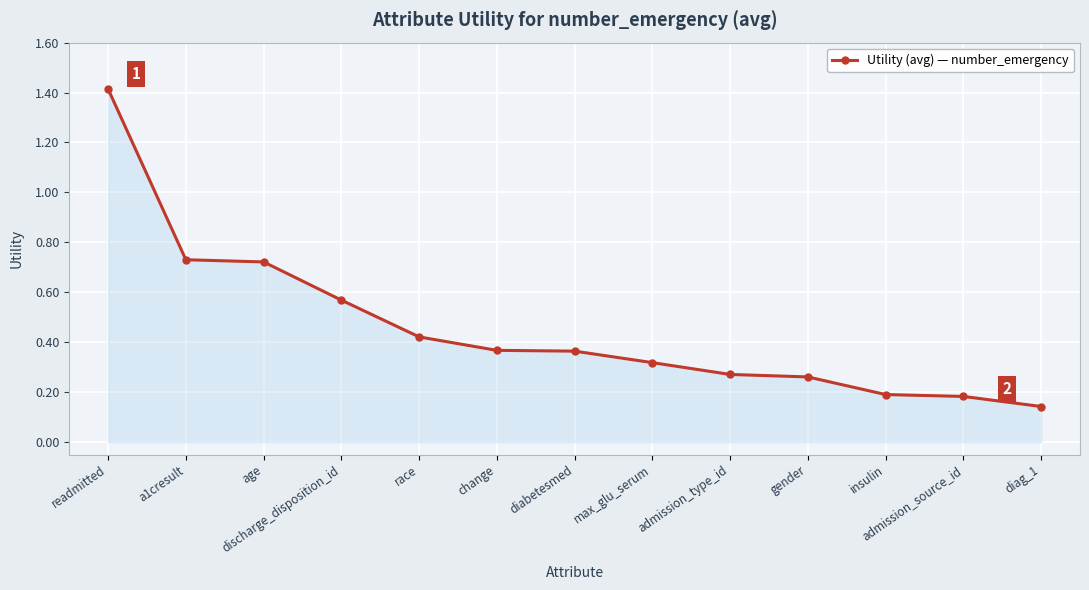

Where is the data nearest to the value 0?

diag_1